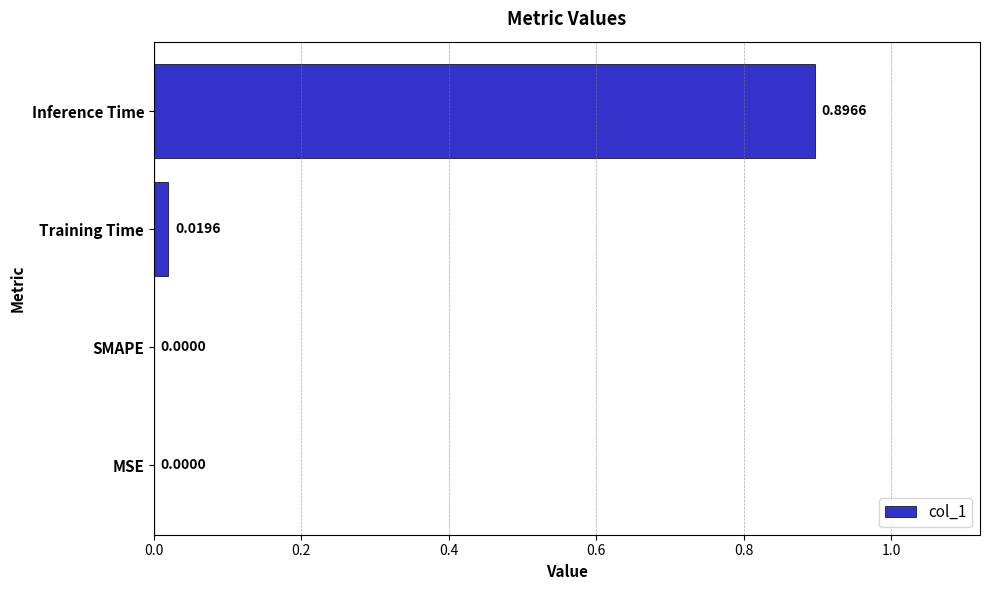

What is the change in value from Training Time to Inference Time?

+0.9